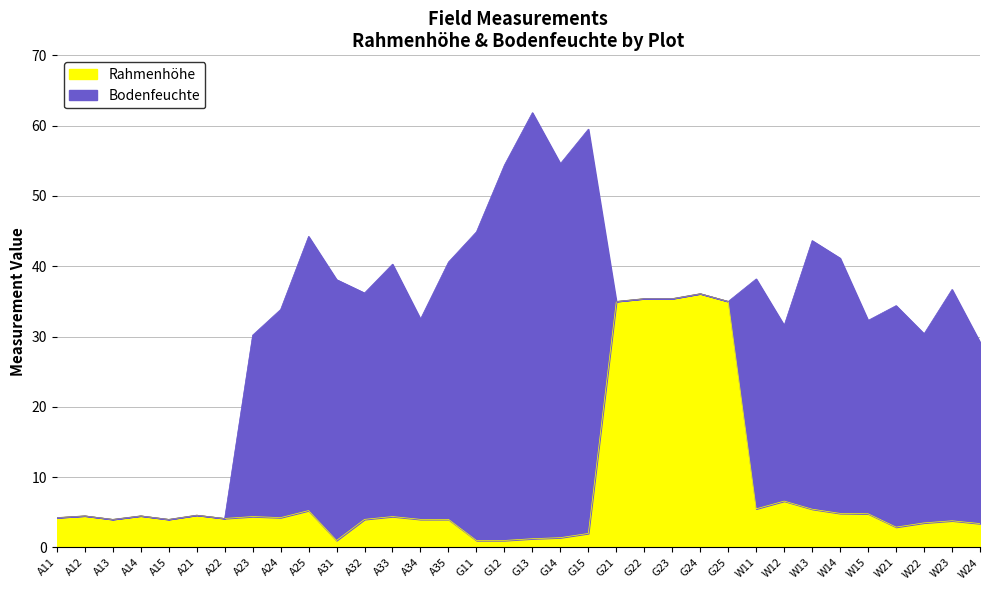

How many categories are shown in the chart?

34